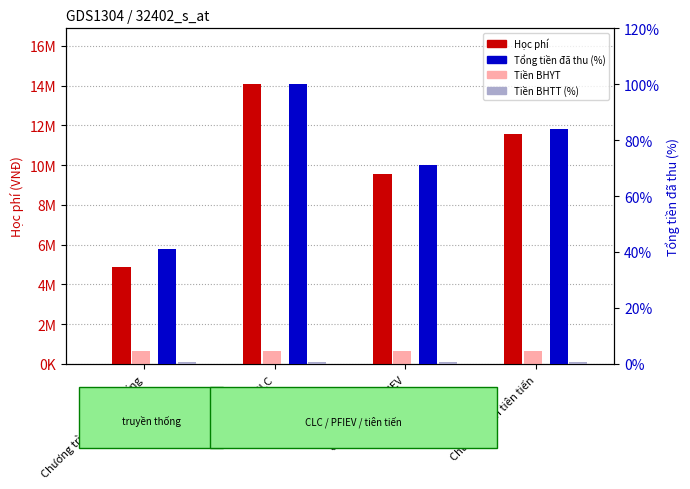

Are the bars grouped side by side (vs. stacked)?

Yes